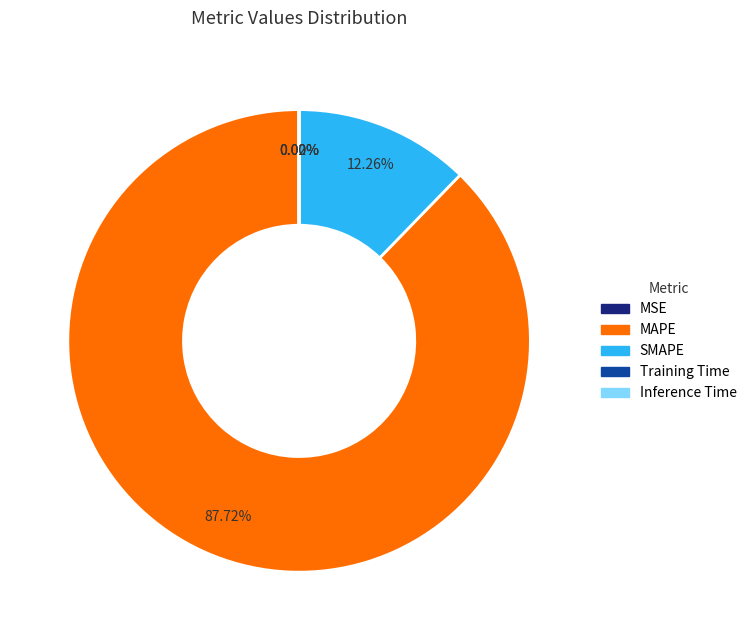

Is there any slice that represents more than half of the pie?

Yes